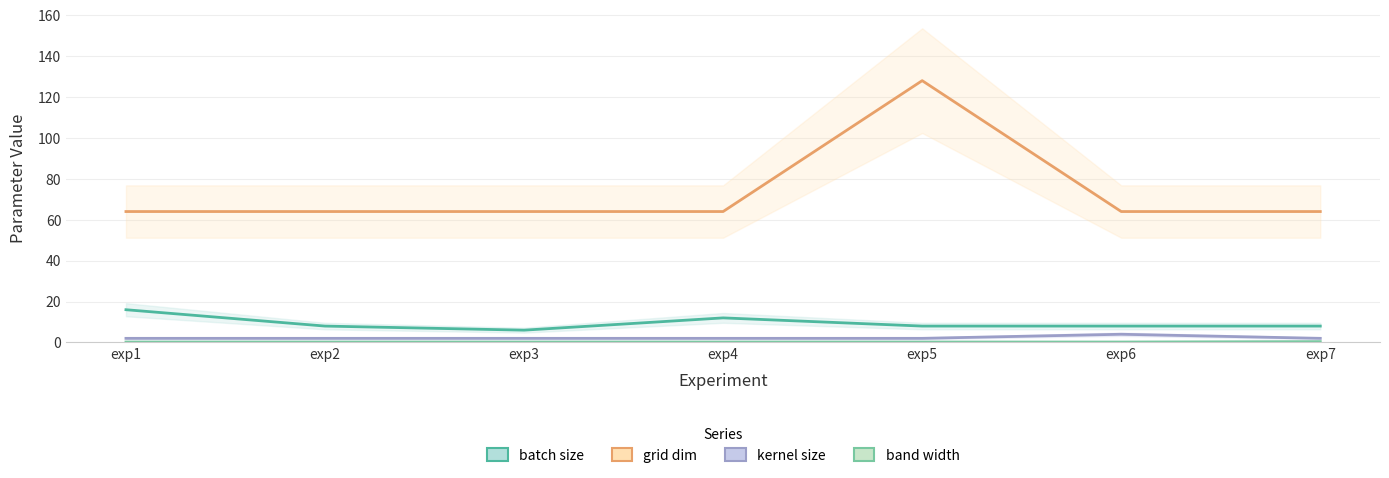

Reading left to right, what are all the values shown in this chart?

batch size: exp1=16.0	exp2=8.0	exp3=6.0	exp4=12.0	exp5=8.0	exp6=8.0	exp7=8.0
grid dim: exp1=64.0	exp2=64.0	exp3=64.0	exp4=64.0	exp5=128.0	exp6=64.0	exp7=64.0
kernel size: exp1=2.0	exp2=2.0	exp3=2.0	exp4=2.0	exp5=2.0	exp6=4.0	exp7=2.0
band width: exp1=0.2	exp2=0.2	exp3=0.2	exp4=0.2	exp5=0.2	exp6=0.2	exp7=0.4